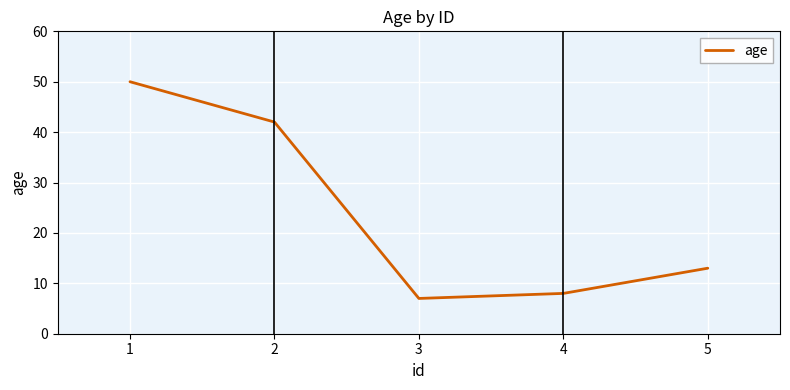

Rank the categories by value from highest to lowest.

1, 2, 5, 4, 3